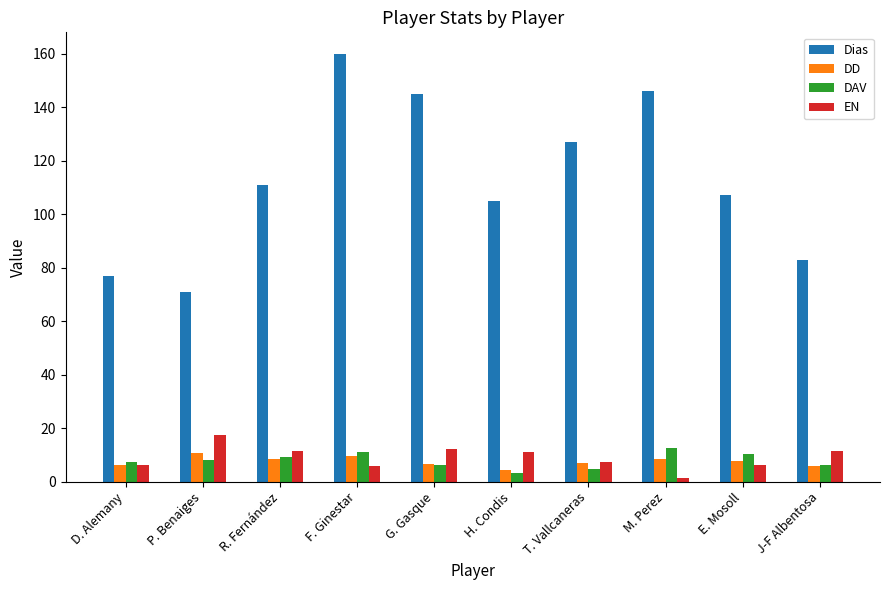

What is the sum of all DD values?

74.7